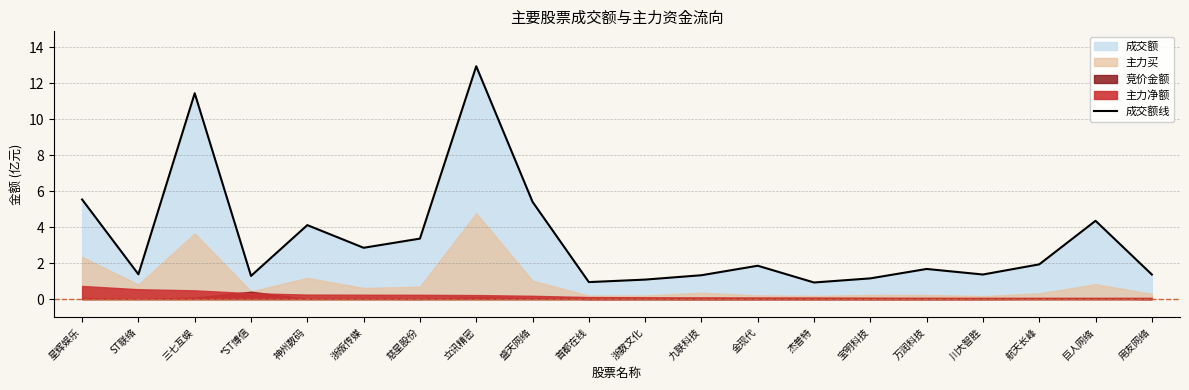

True or false: 成交额线 has a value of 8.3 at 立讯精密.

False